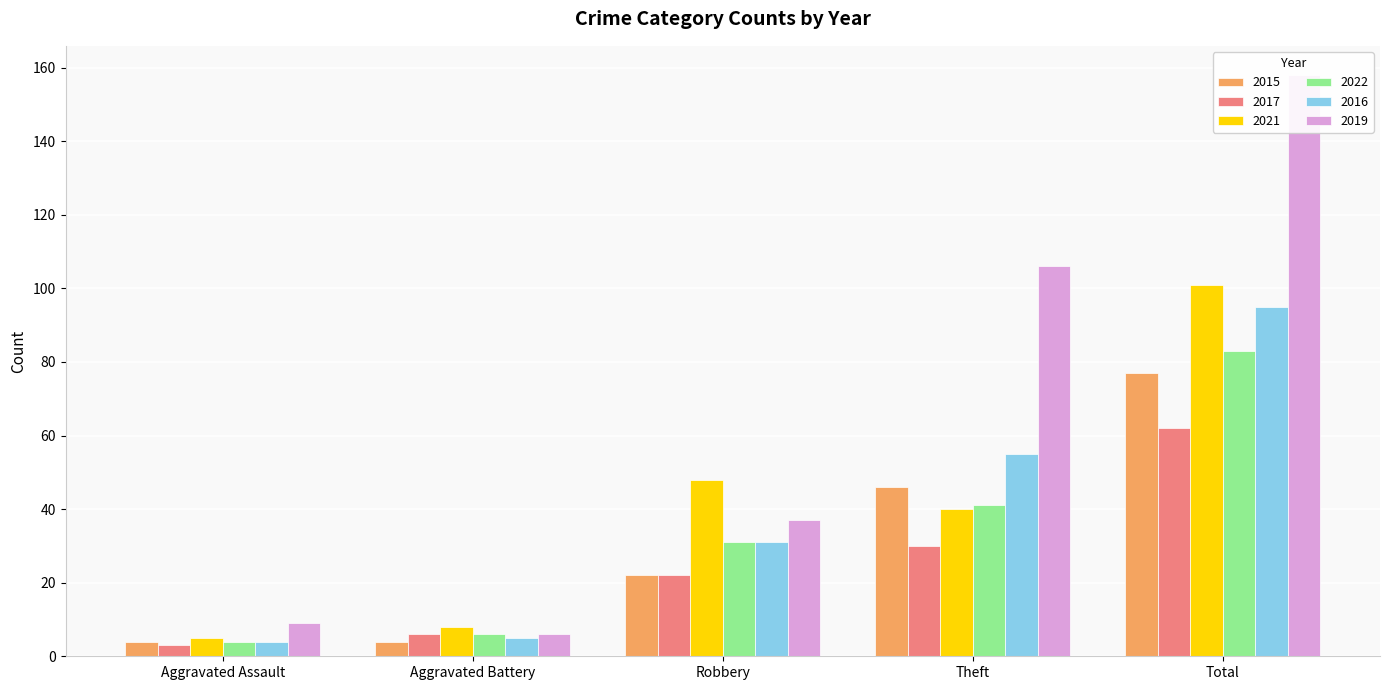

Which series has the largest range (max minus min)?

2019